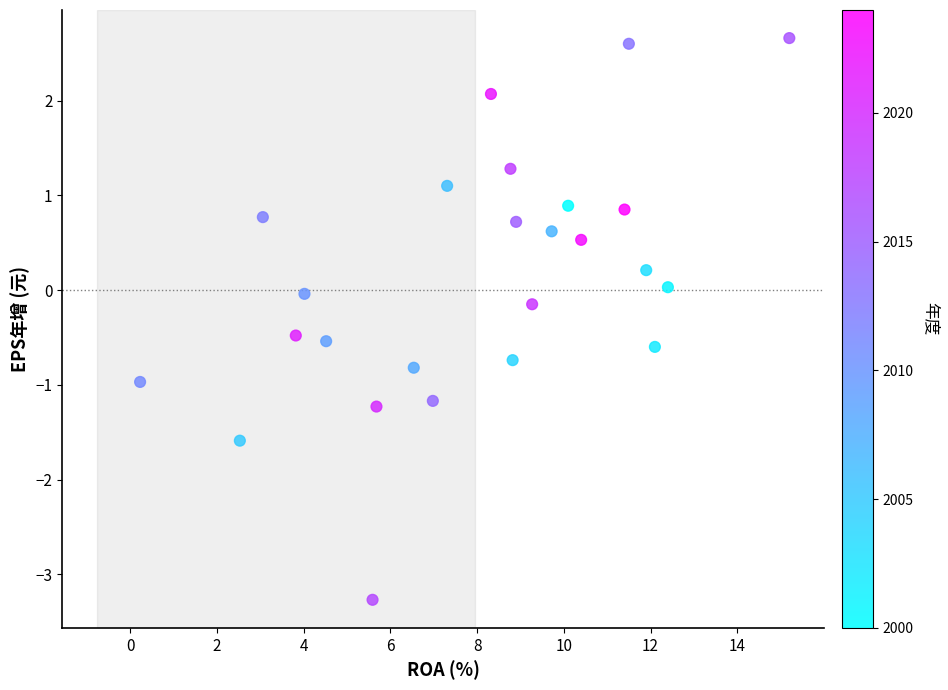

What is the range of X values (max minus min)?

15.0